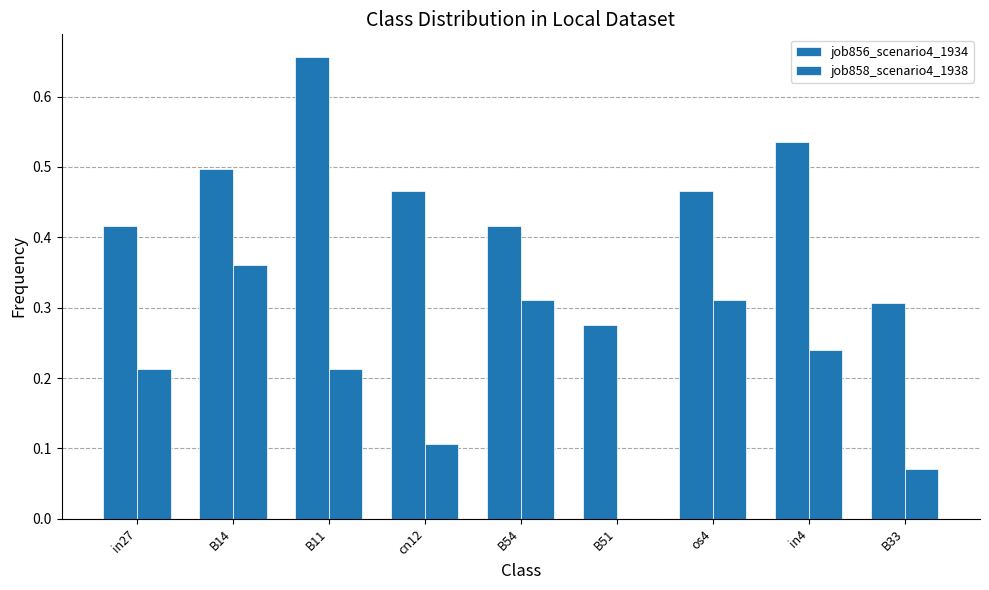

What is the average value of the job856_scenario4_1934 series?

0.4